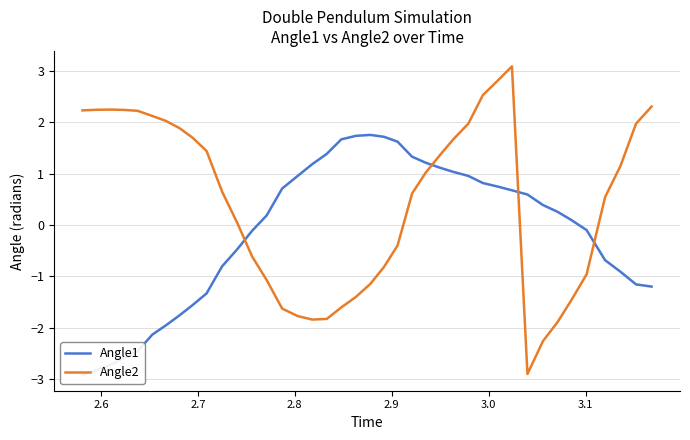

What is the minimum value for Angle2?

-2.9